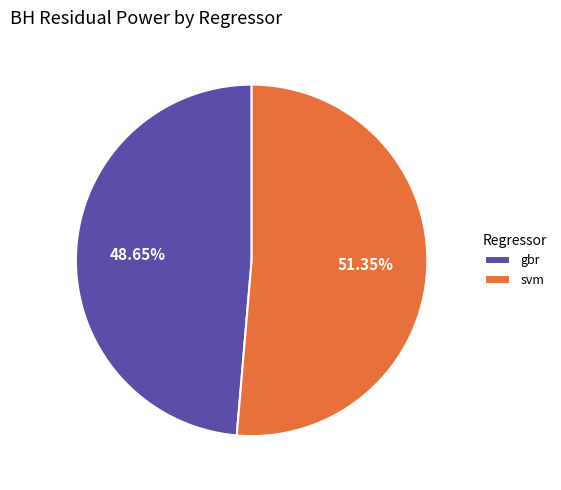

How many segments does this pie chart have?

2